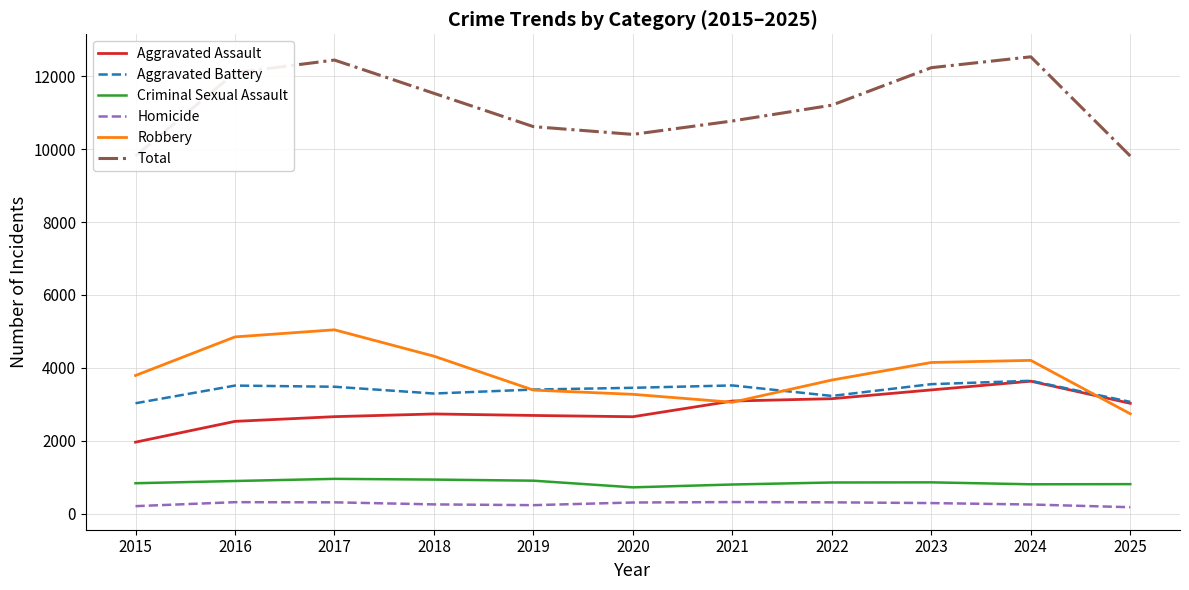

Which series has the largest total across all categories?

Total